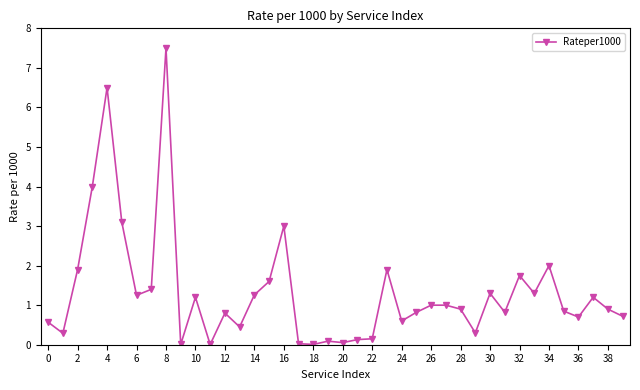

True or false: there are more than 2 points higher than both neighbors.

True